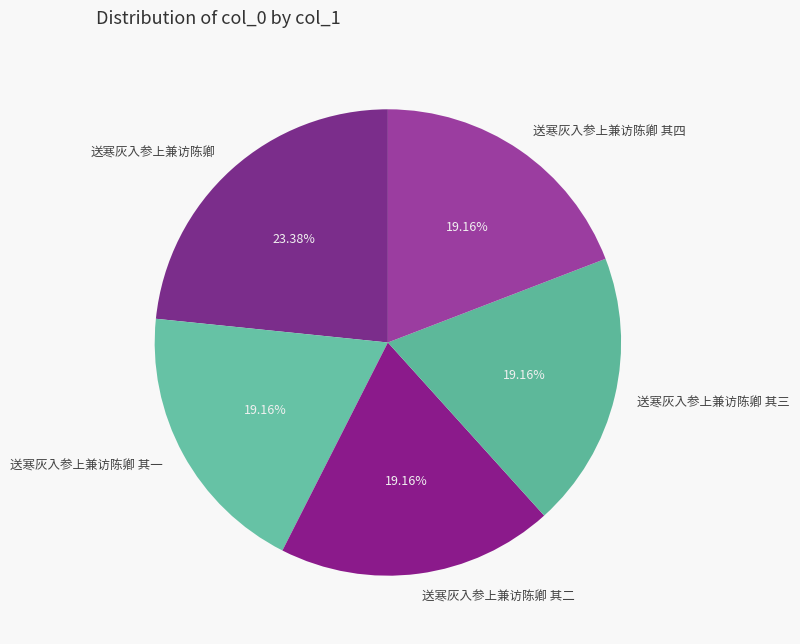

Is there any slice that represents more than half of the pie?

No